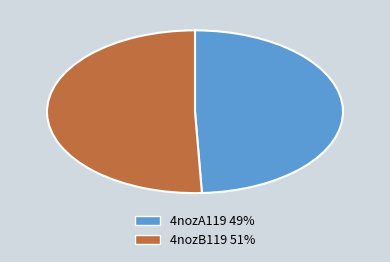

True or false: 4nozB119 accounts for 51% of the total.

True